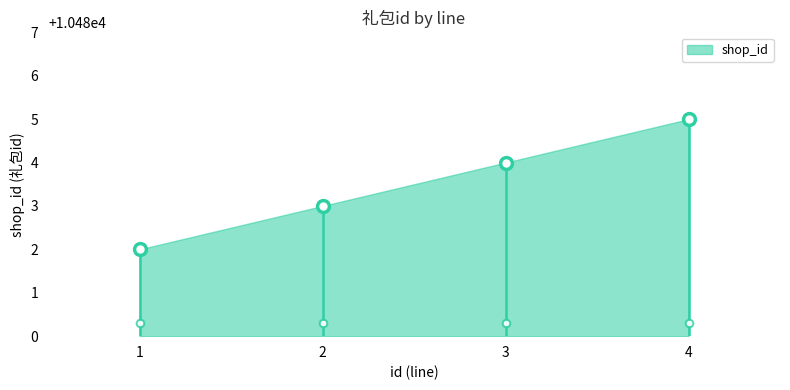

How many lines are shown in the chart?

1